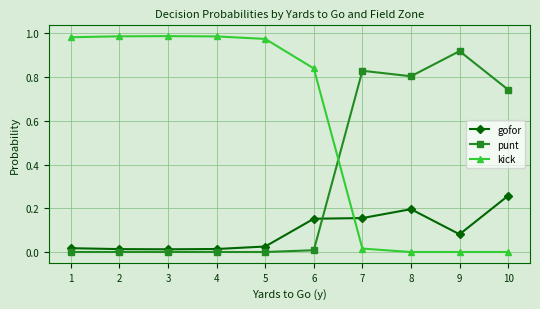

What is the sum of all punt values?

3.3